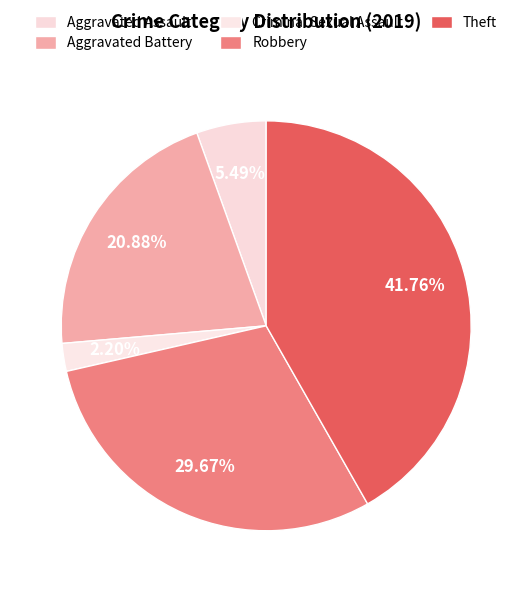

Which has a higher value, Aggravated Battery or Theft?

Theft